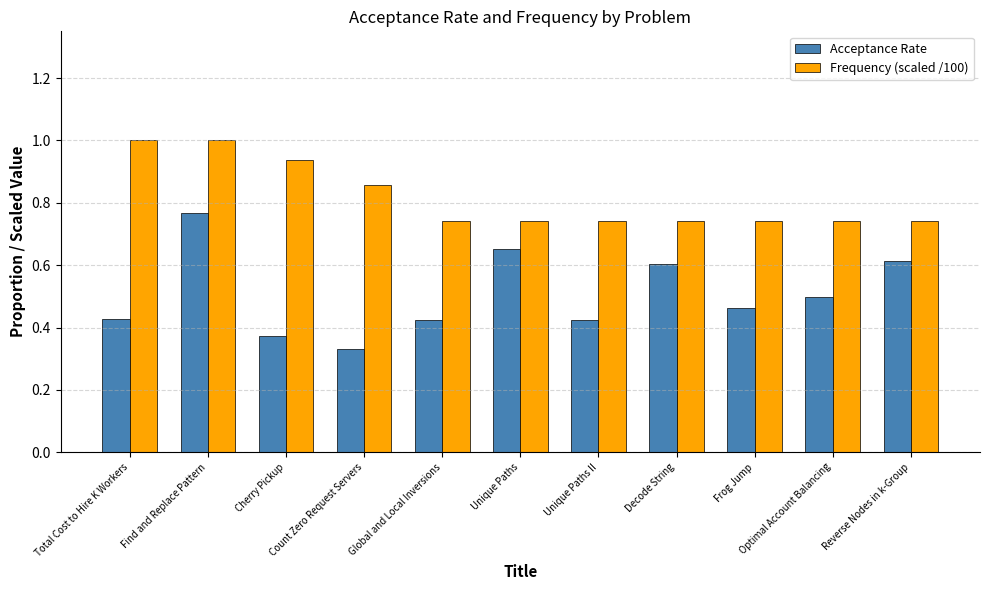

Which series has the widest spread of values?

Acceptance Rate